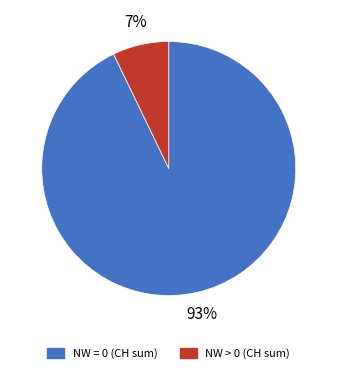

Is there a majority slice in this chart?

Yes